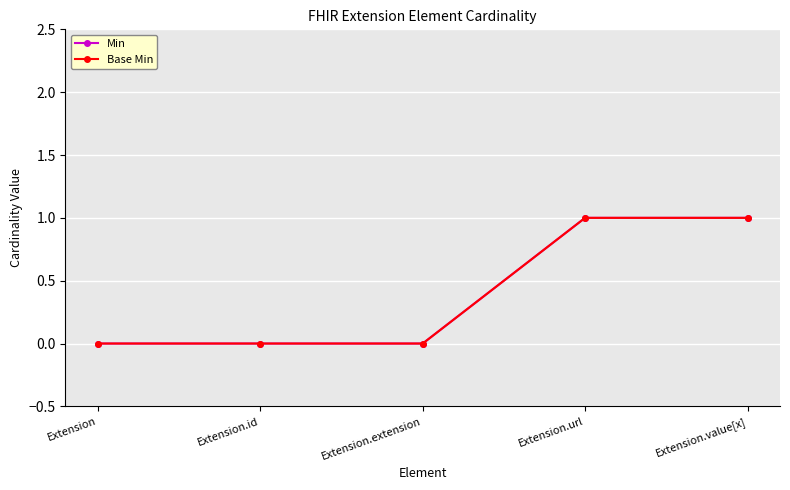

Is this an area chart (filled region under the line)?

No